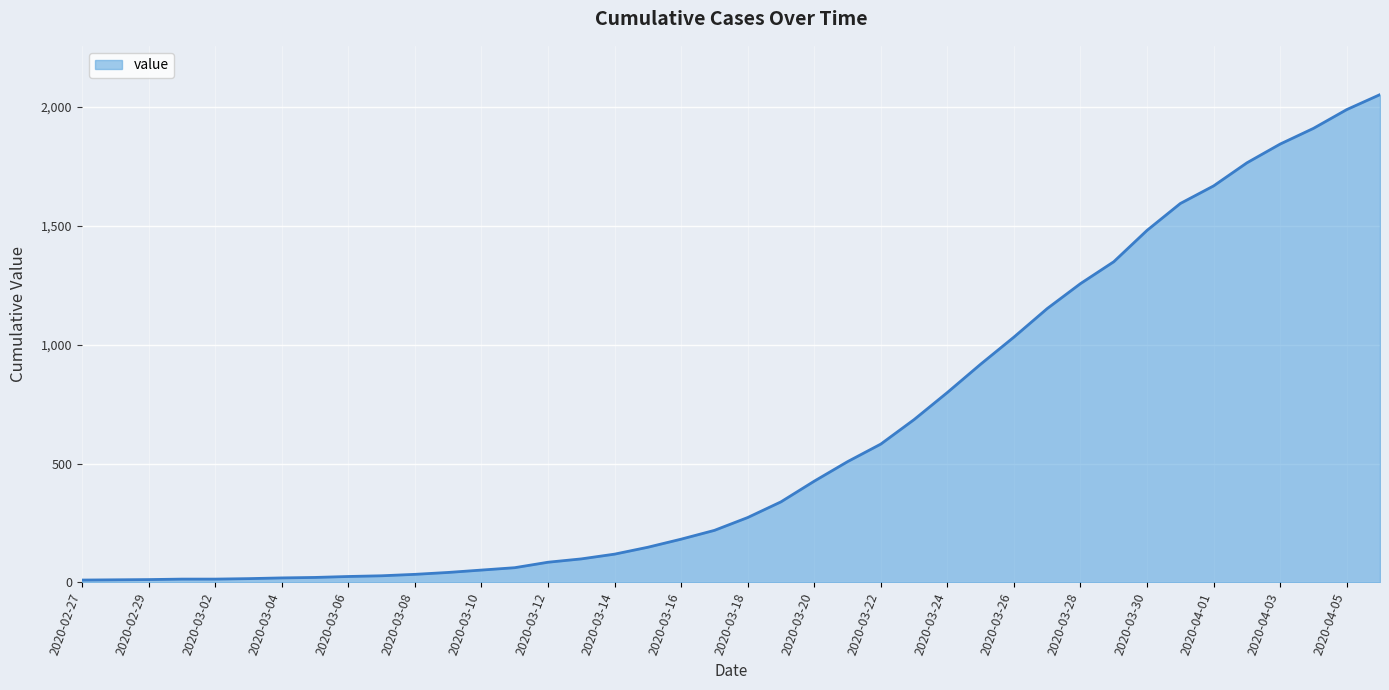

Does the chart have visible grid lines?

Yes